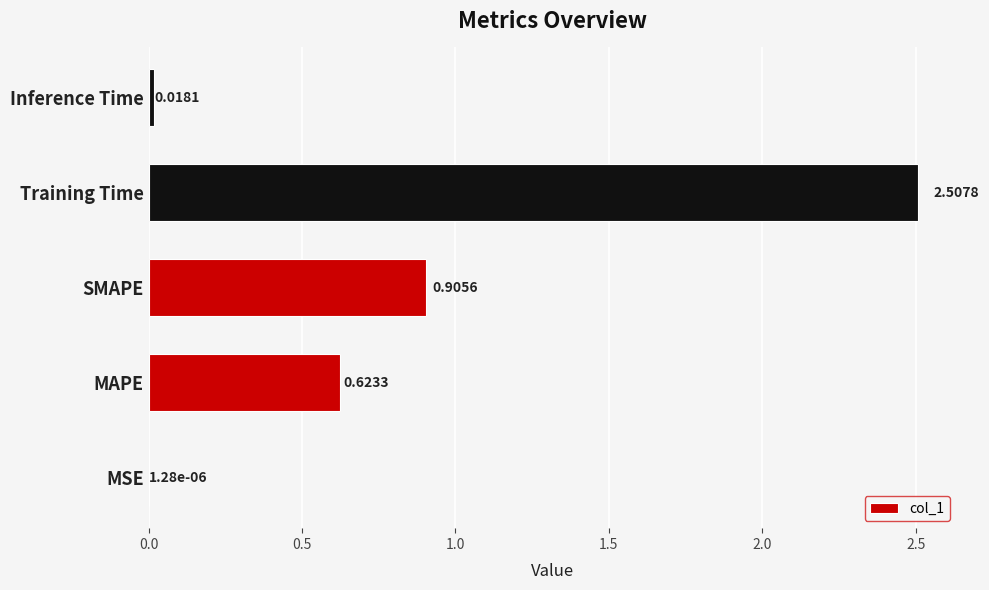

What is the sum of all values?

4.1